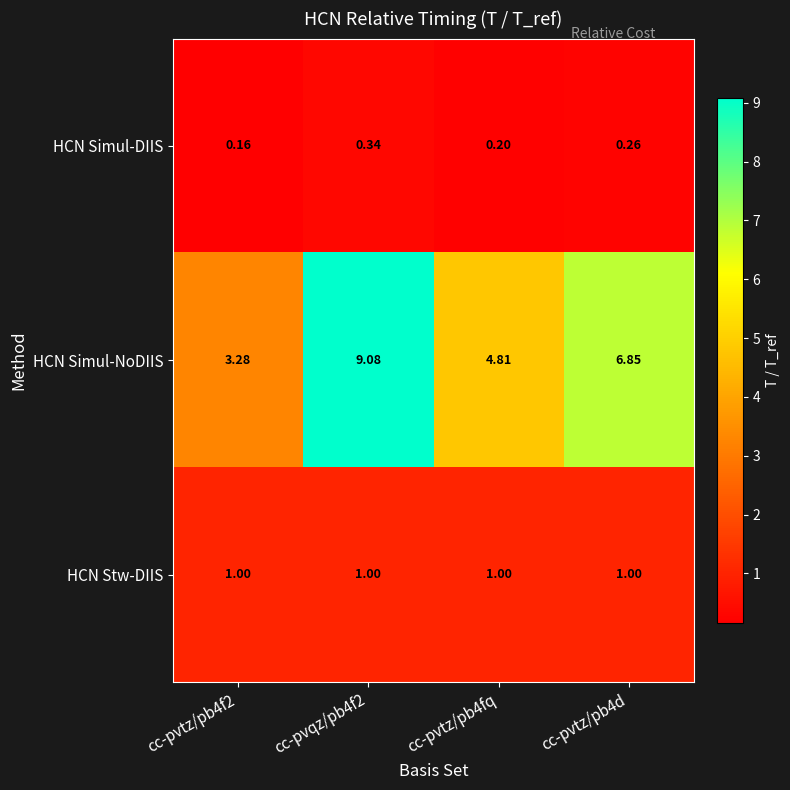

Rank the series at cc-pvtz/pb4f2 from lowest to highest value.

HCN Simul-DIIS, HCN Stw-DIIS, HCN Simul-NoDIIS